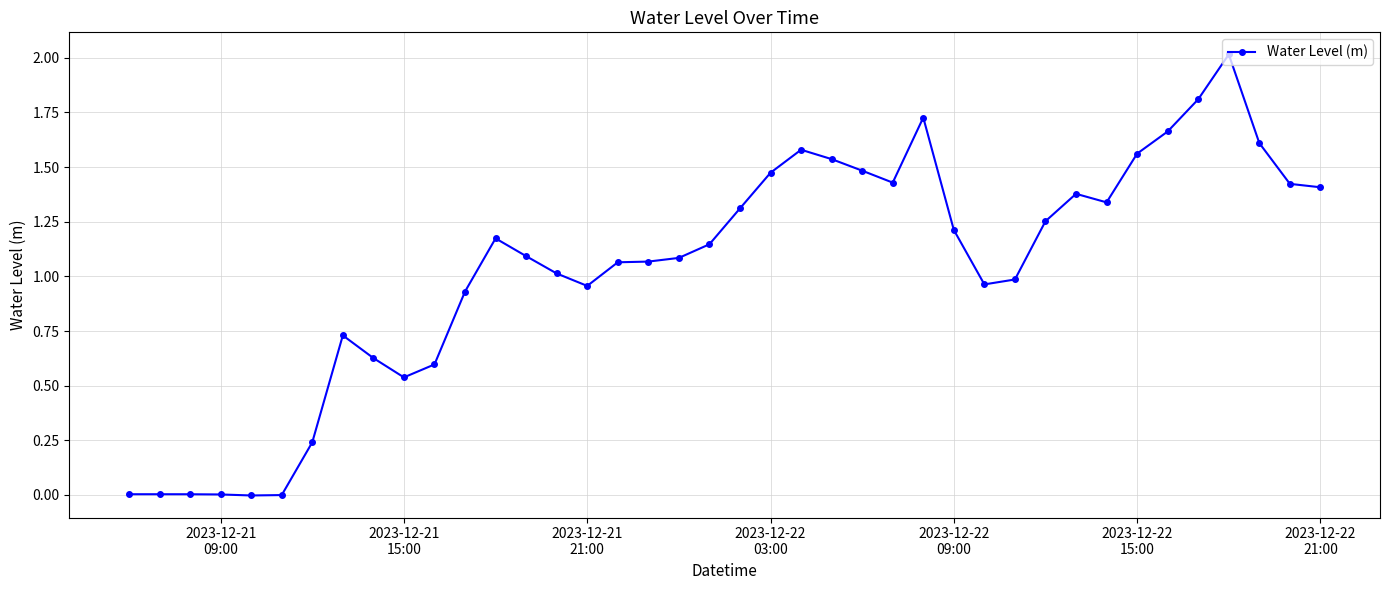

Is this an area chart (filled region under the line)?

No